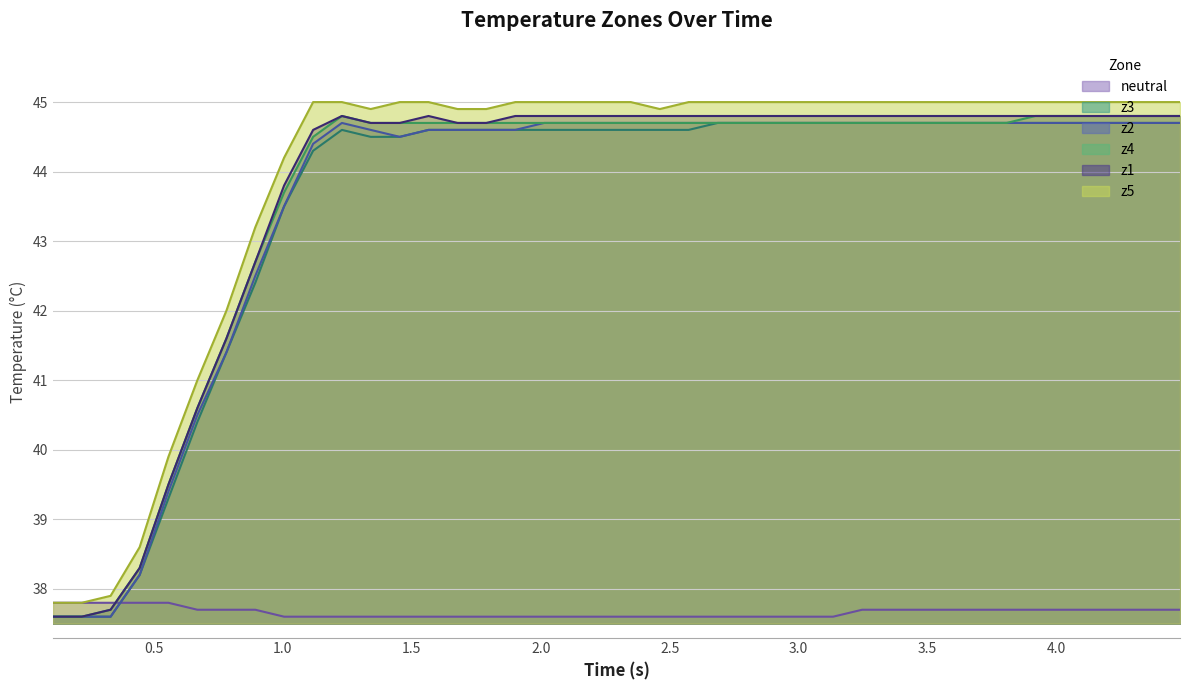

True or false: z5 and z3 intersect in this chart.

False